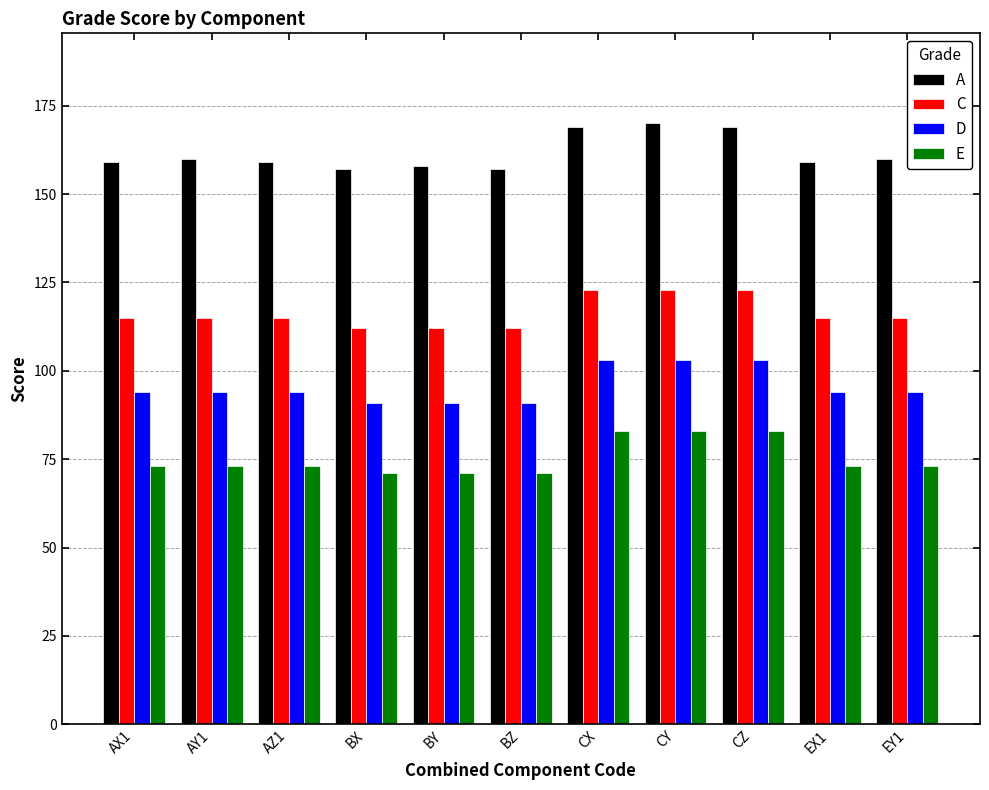

List the series in order of their overall mean, highest first.

A, C, D, E